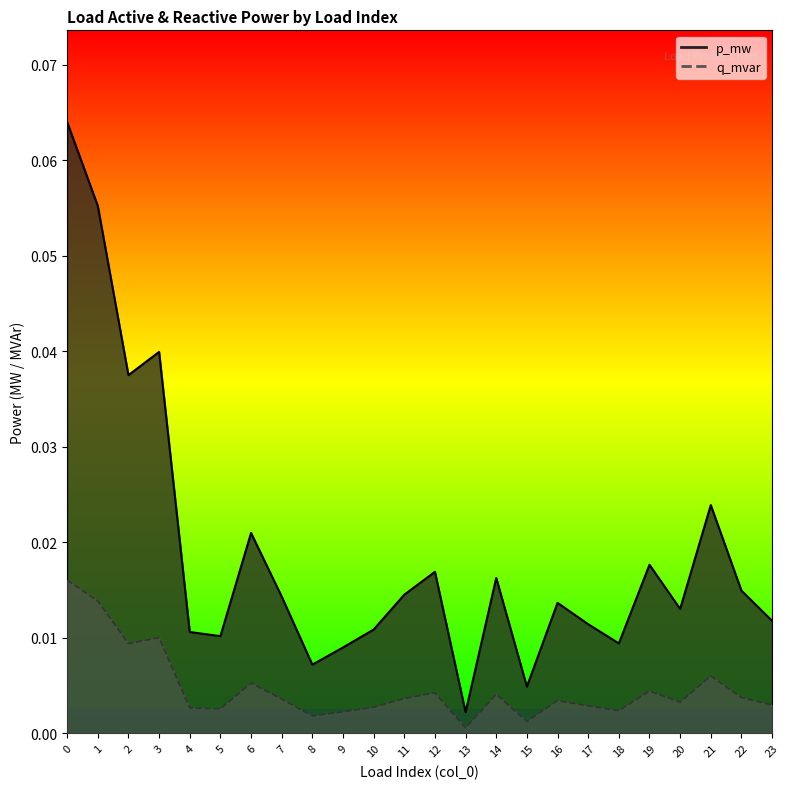

Is the value of q_mvar at 8 greater than the value of p_mw at 3?

No